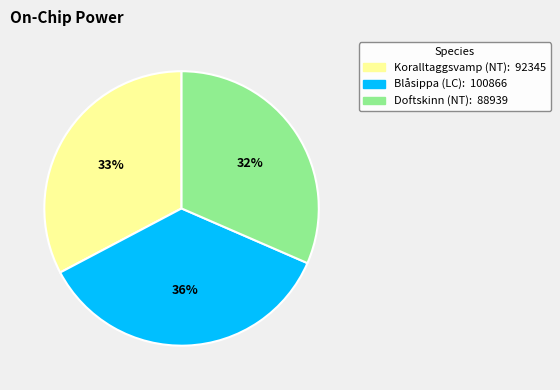

Does any single category account for the majority?

No